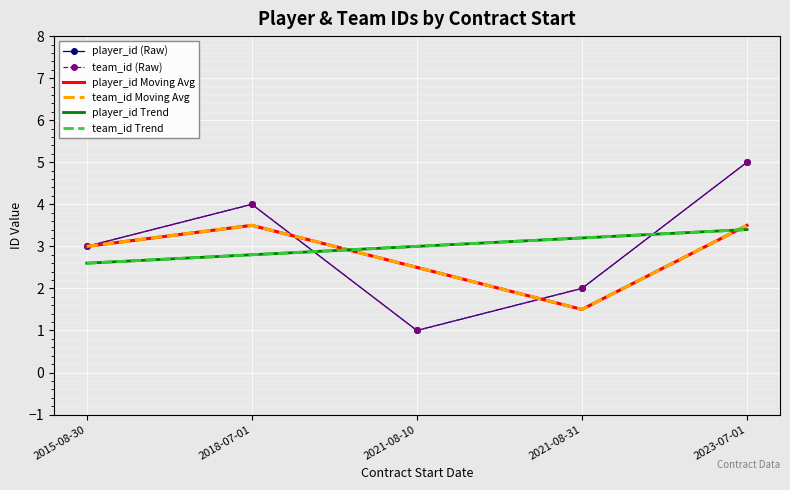

How many data points in team_id (Raw) are above 3?

2